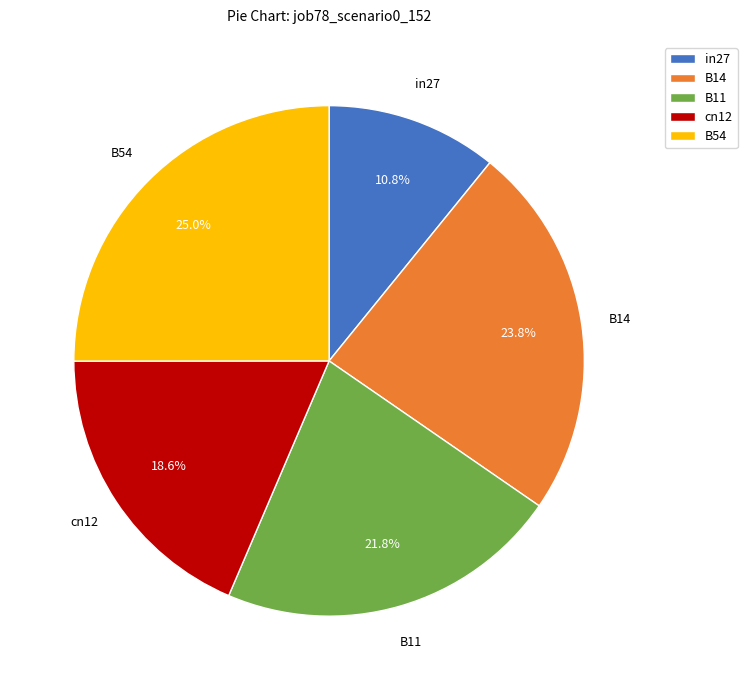

How many slices are in this pie chart?

5